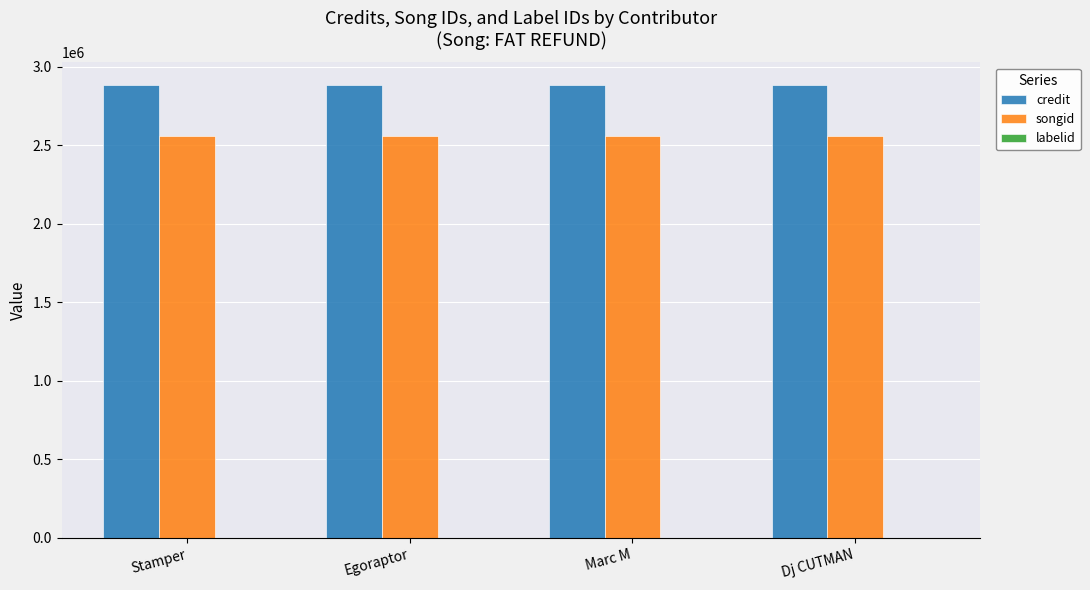

The credit series shows 2885039 at Dj CUTMAN. True or false?

True